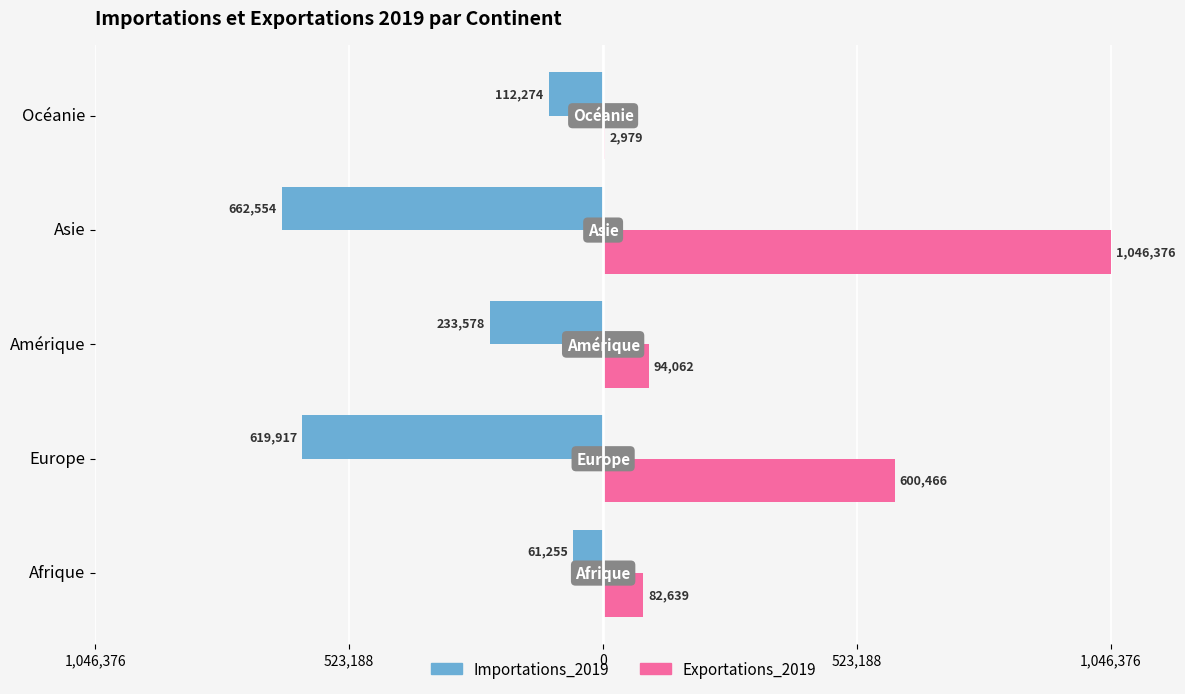

What are all the series names shown in the legend?

Importations_2019, Exportations_2019